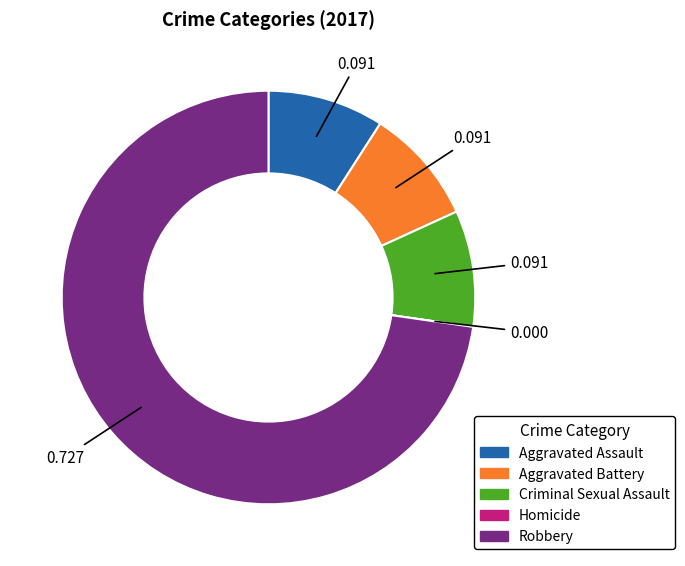

Does any single category account for the majority?

Yes